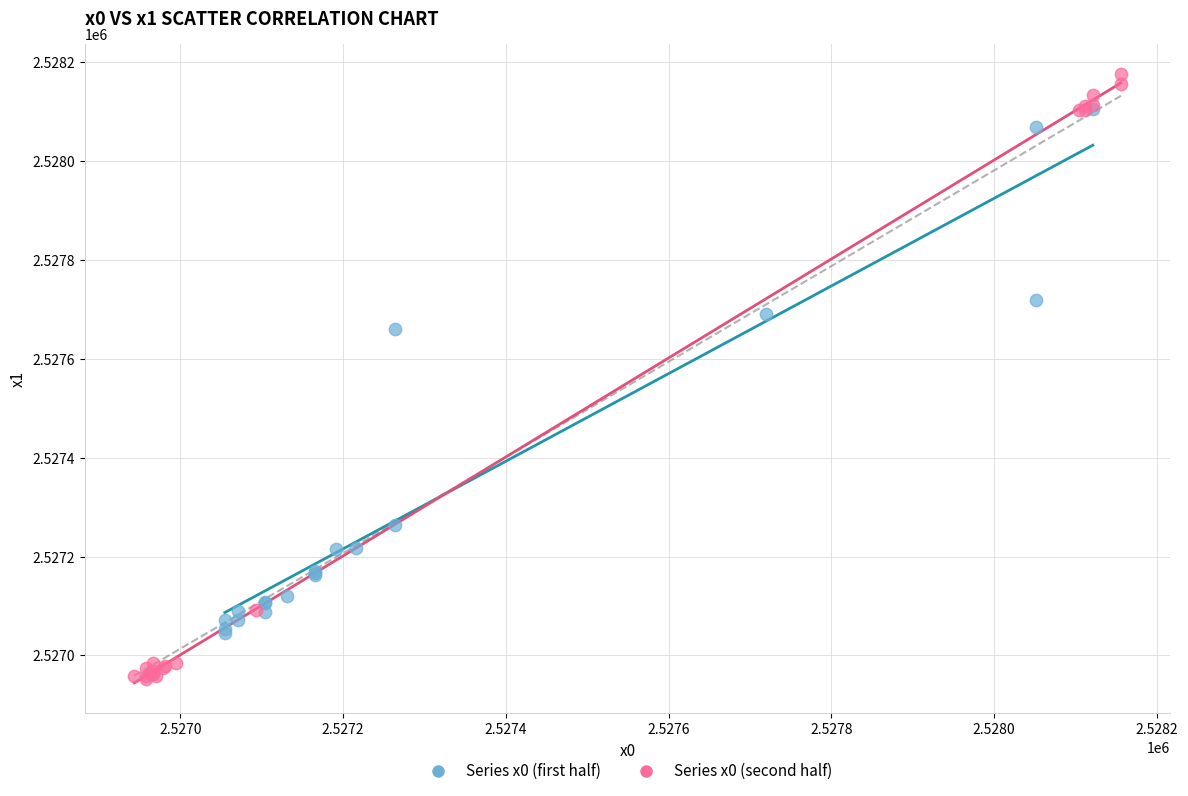

Which series has the widest spread of Y values?

Series x0 (second half)